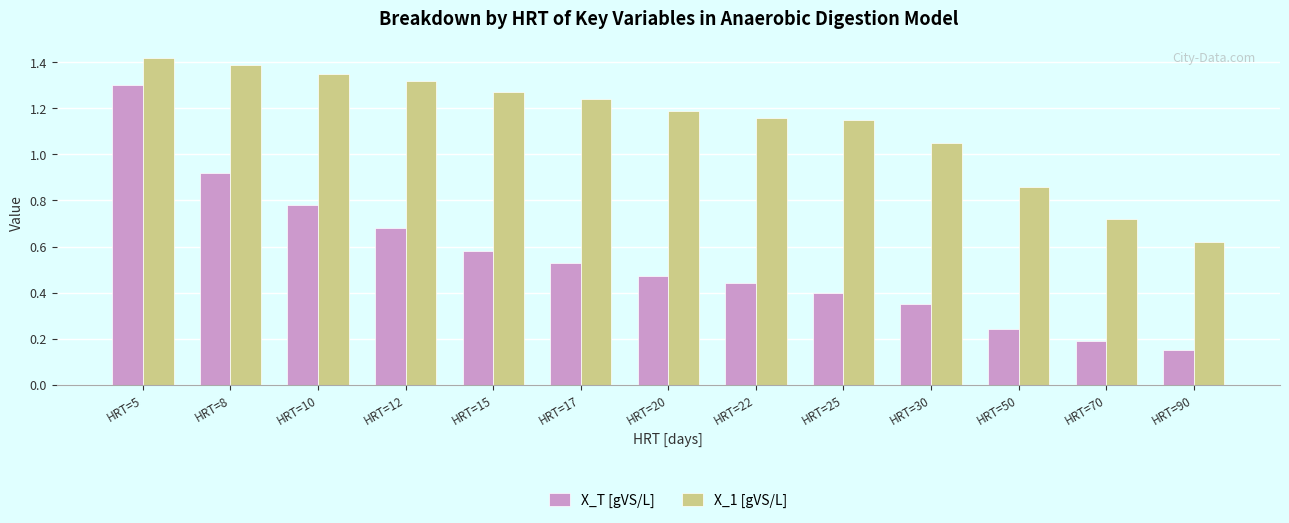

Rank the series at HRT=22 from lowest to highest value.

X_T [gVS/L], X_1 [gVS/L]